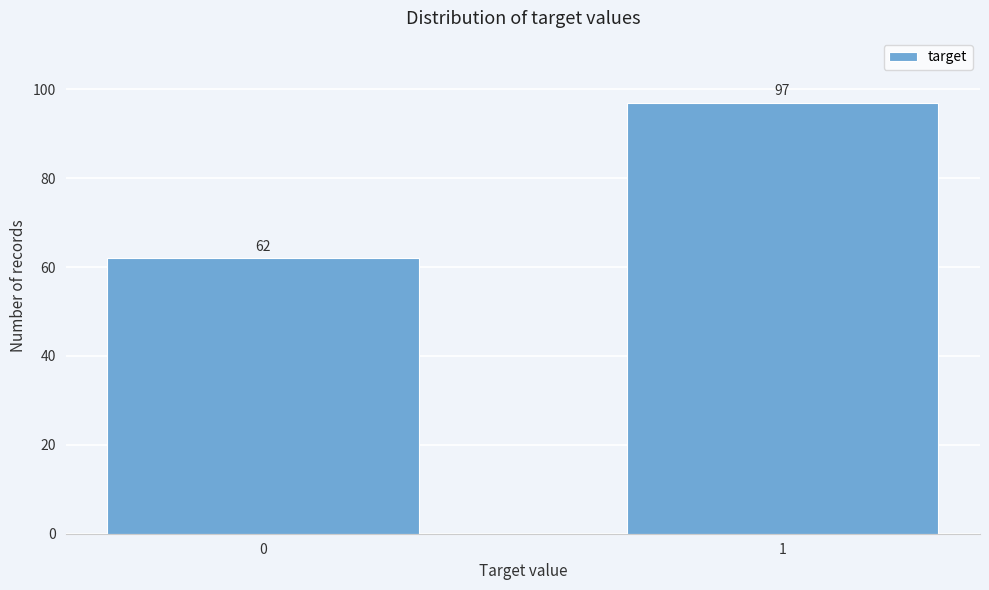

Reading left to right, extract all data points from this chart.

62	97